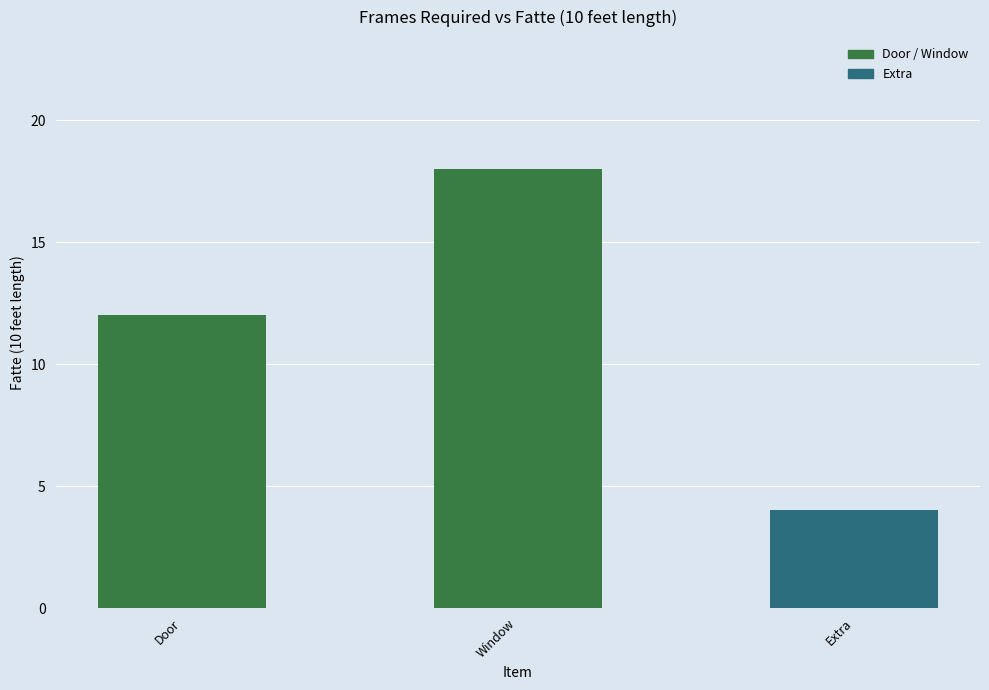

How many bars are there in total?

3